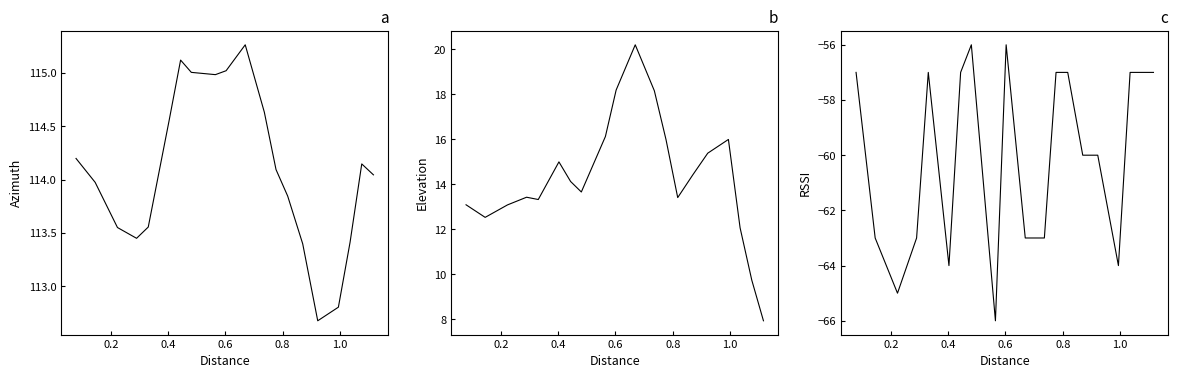

How many lines are shown in the chart?

3